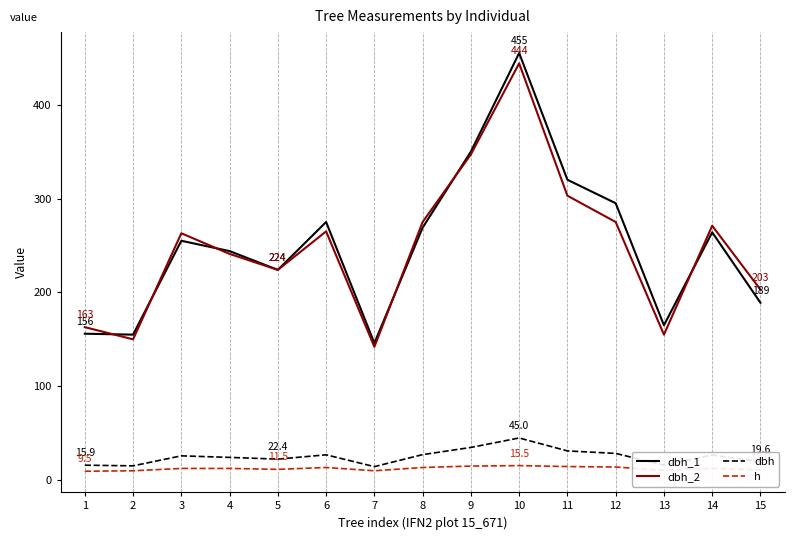

At which category is the sum across all series the highest?

10